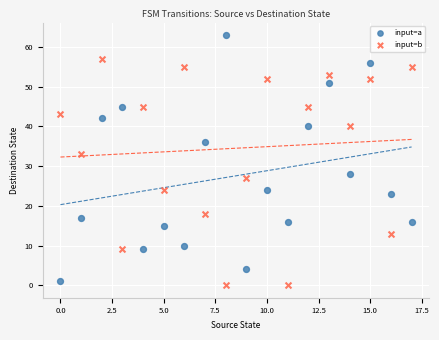

What are all the series names shown in the legend?

input=a, input=b